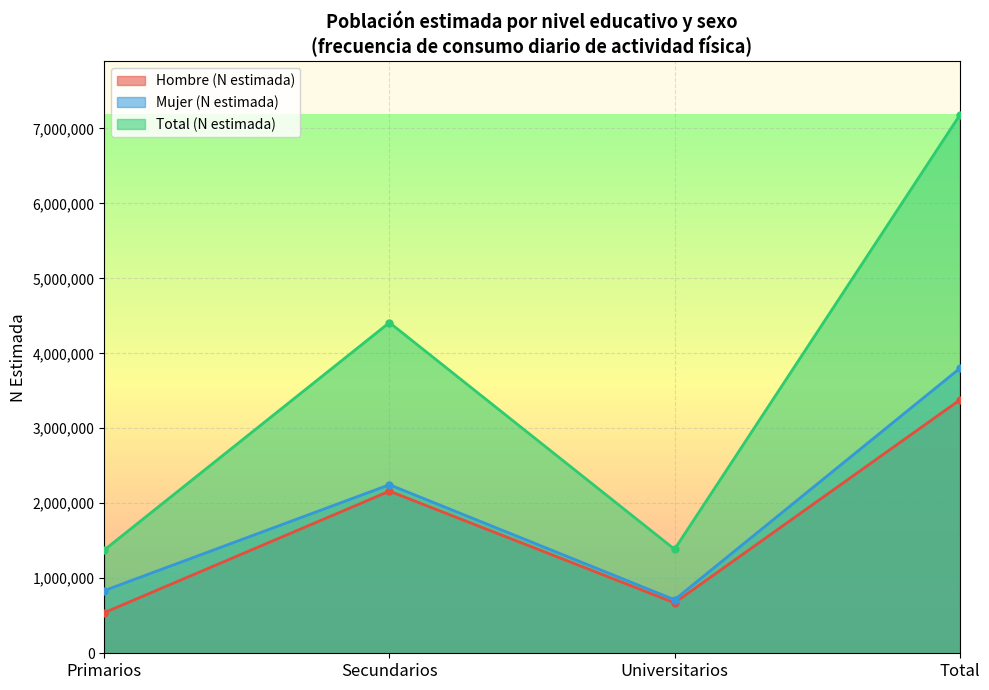

What is the label of the 2nd point from the right?

Universitarios